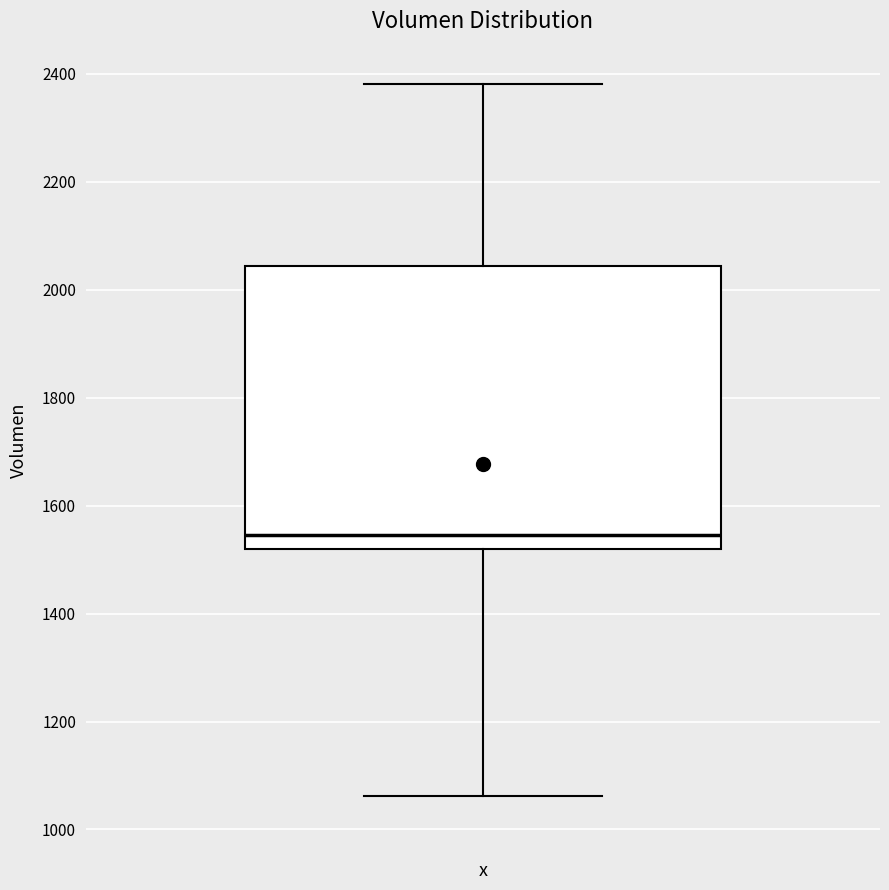

Where does the upper whisker of the box end on the y-axis? The values are not printed on the chart, so give them approximately, as read against the axis.

2380